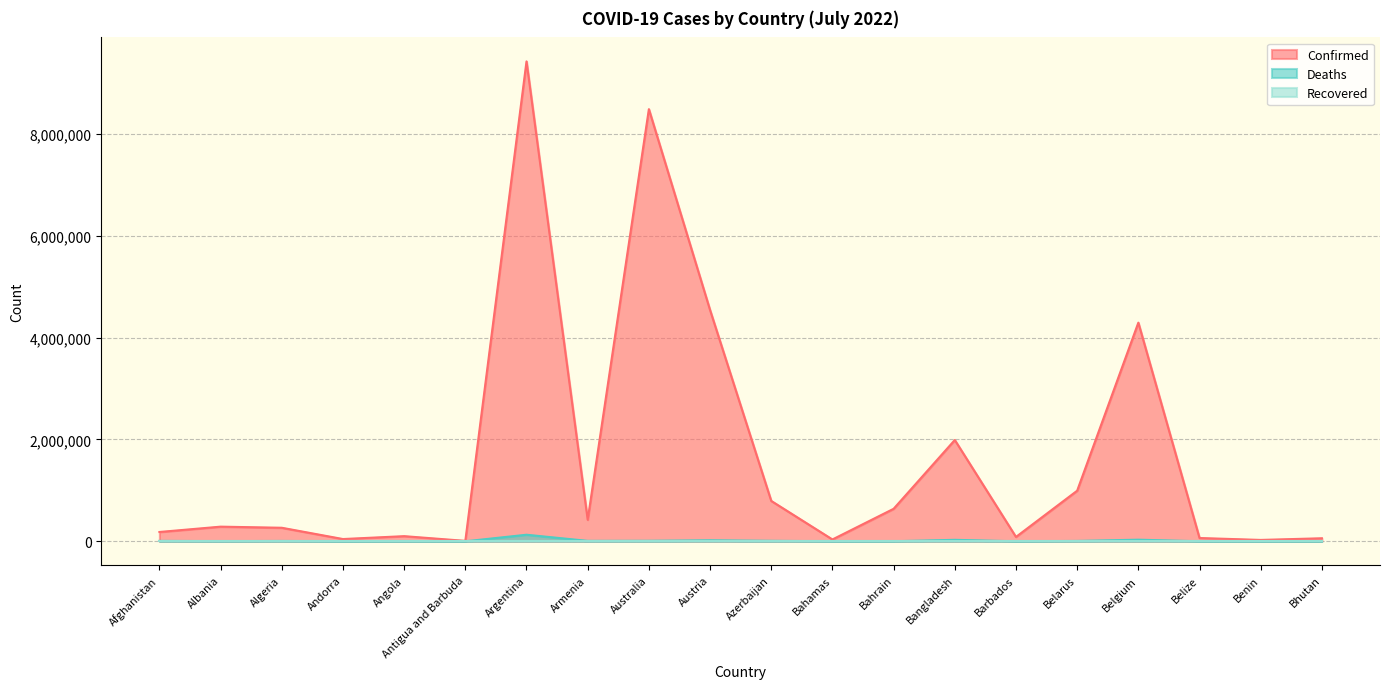

What is the highest value of the Confirmed series?

9426171